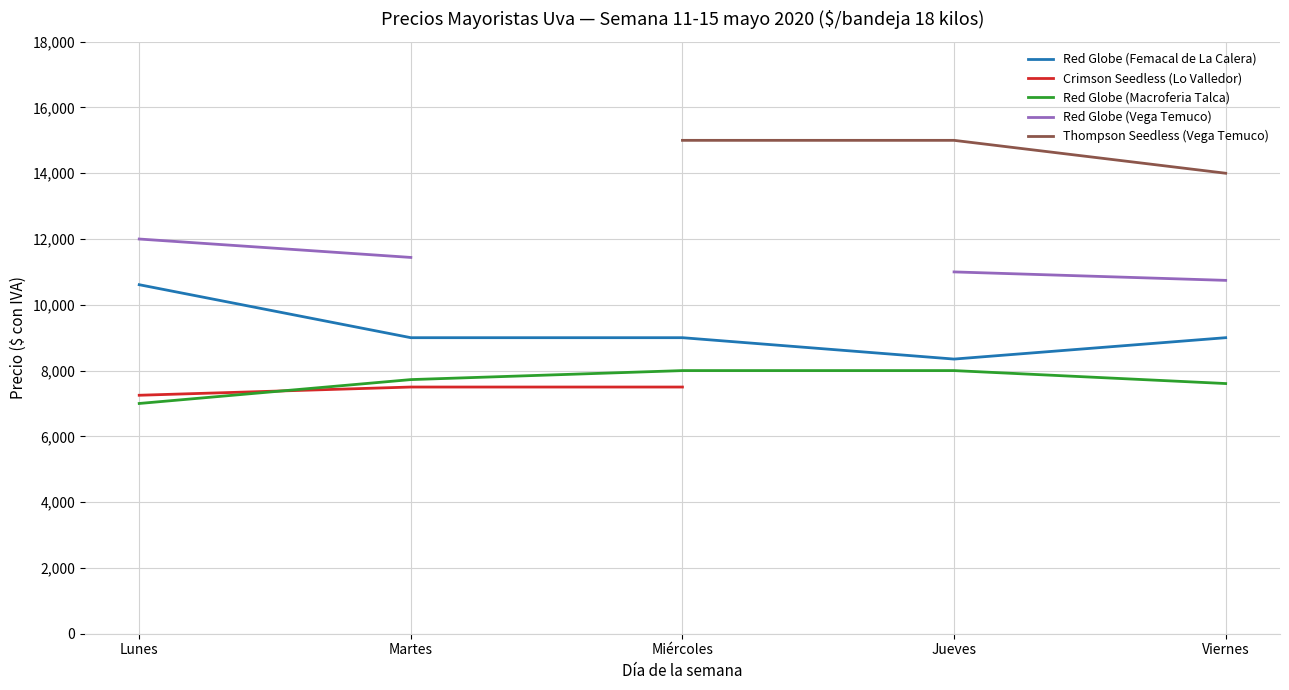

Where does the Red Globe (Femacal de La Calera) series first go above 9000?

Lunes